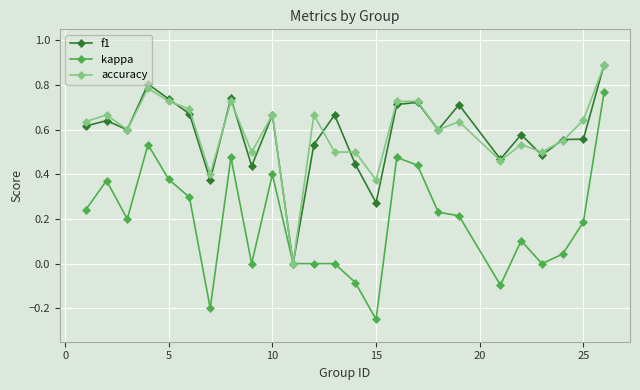

Which series has the widest spread of values?

kappa